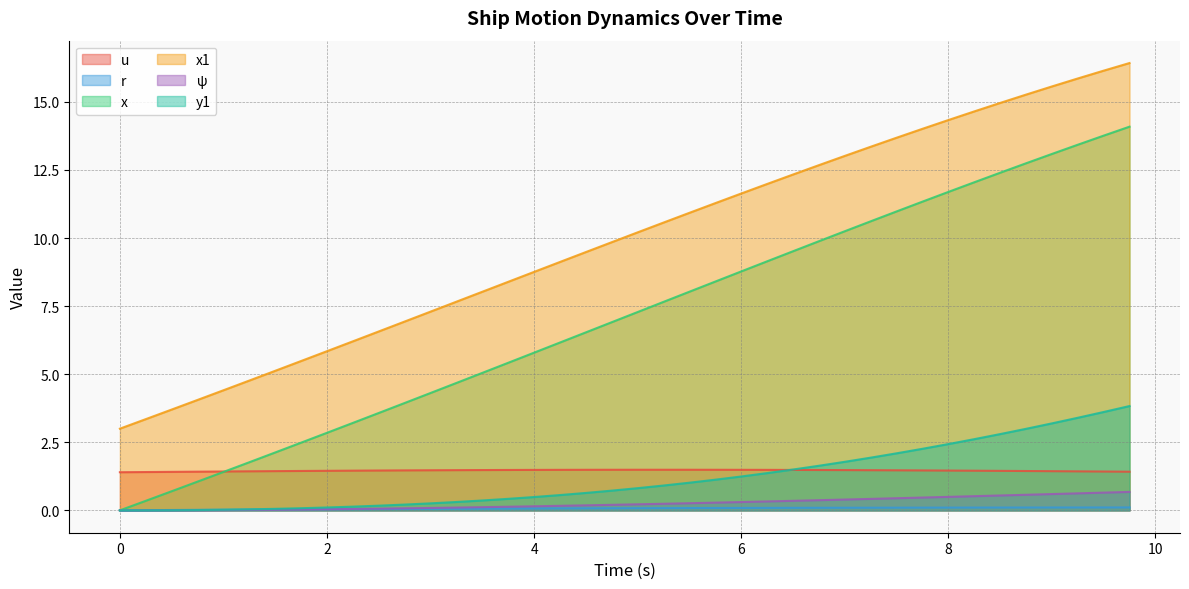

Which series has the largest total across all categories?

x1